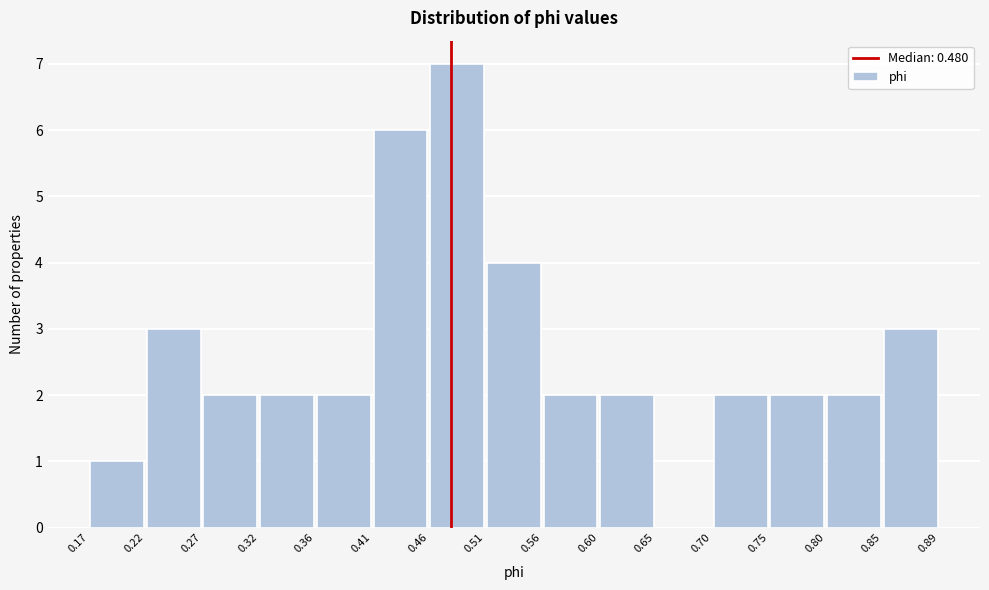

Reading left to right, list every bar in this chart as the range it spans on the x-axis followed by its height. The values are not printed on the chart, so give them approximately, as read against the axis.

0.17 to 0.22: 1
0.22 to 0.27: 3
0.27 to 0.32: 2
0.32 to 0.36: 2
0.36 to 0.41: 2
0.41 to 0.46: 6
0.46 to 0.51: 7
0.51 to 0.56: 4
0.56 to 0.60: 2
0.60 to 0.65: 2
0.65 to 0.70: 0
0.70 to 0.75: 2
0.75 to 0.80: 2
0.80 to 0.85: 2
0.85 to 0.89: 3